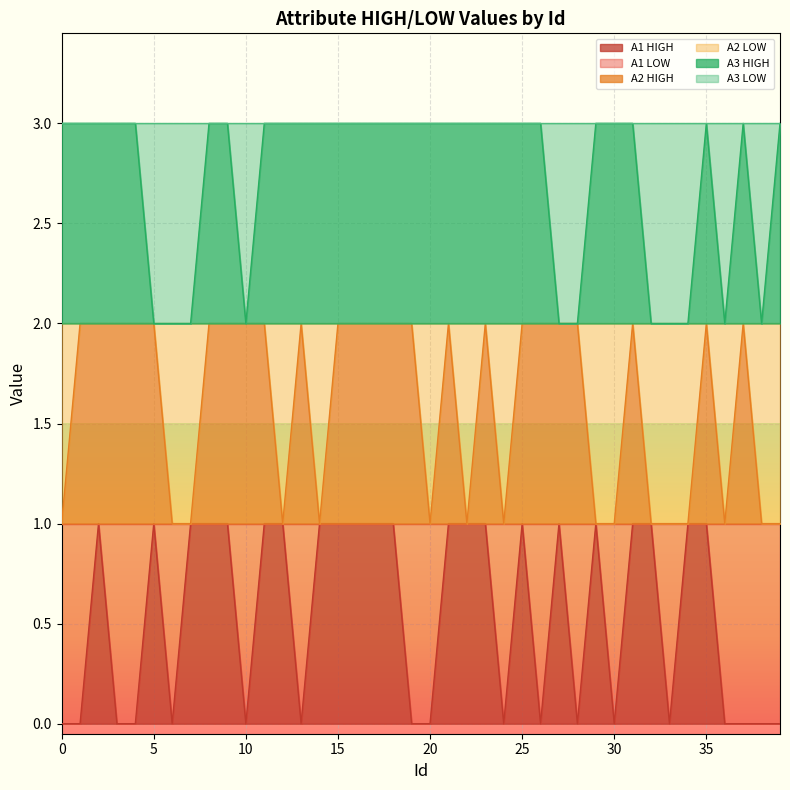

What is the spread (max minus min) of values at 17?

2